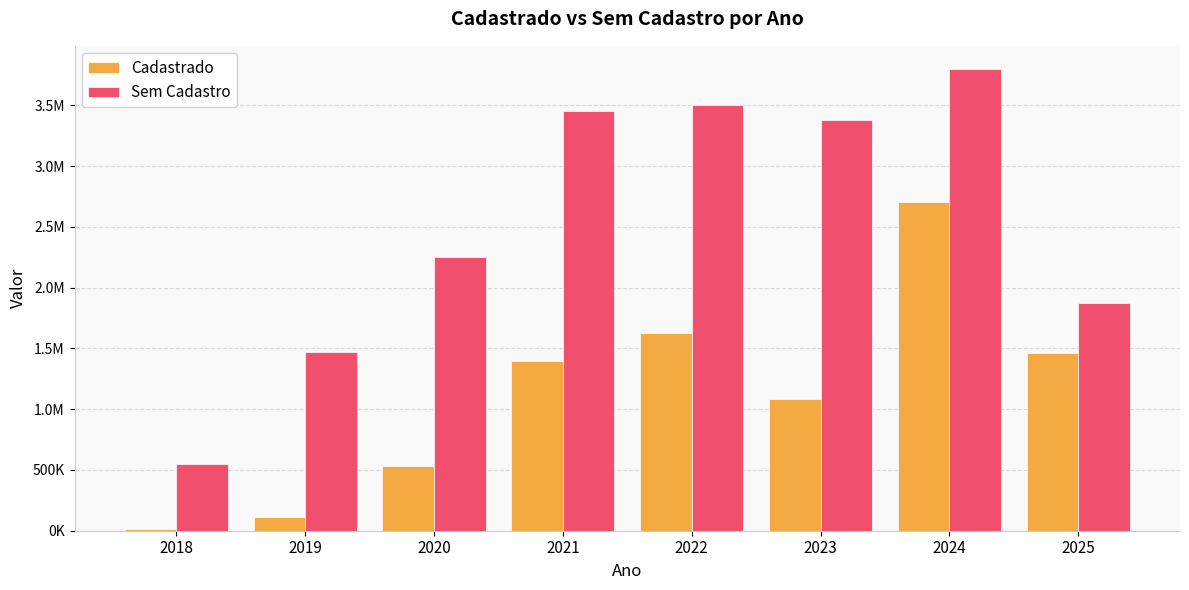

Which series has the largest total across all categories?

Sem Cadastro